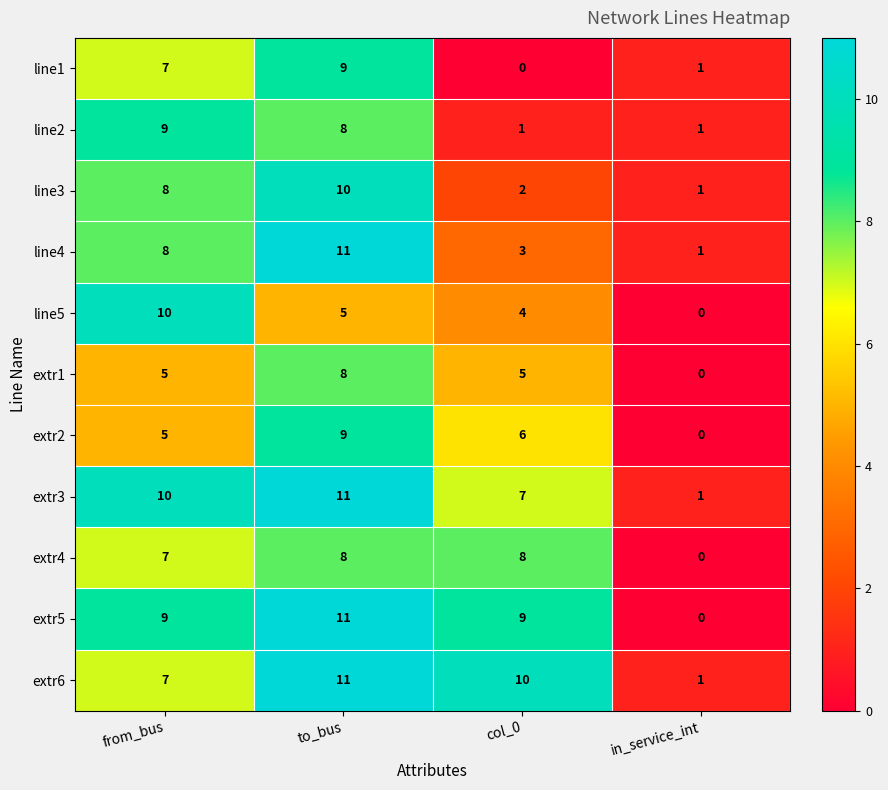

Which series has the widest spread of values?

extr5